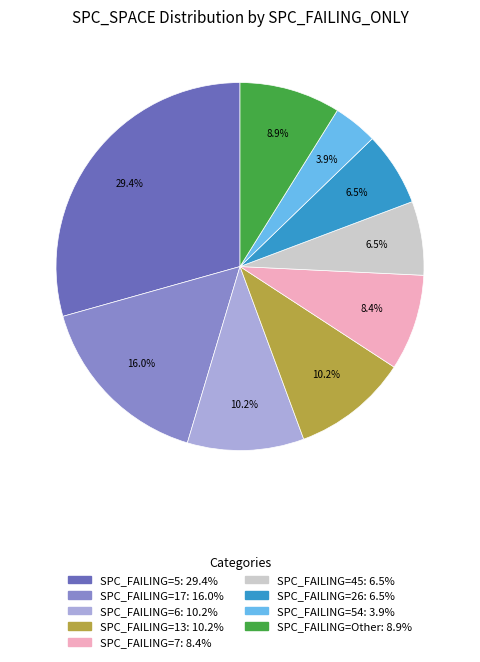

Is there a majority slice in this chart?

No